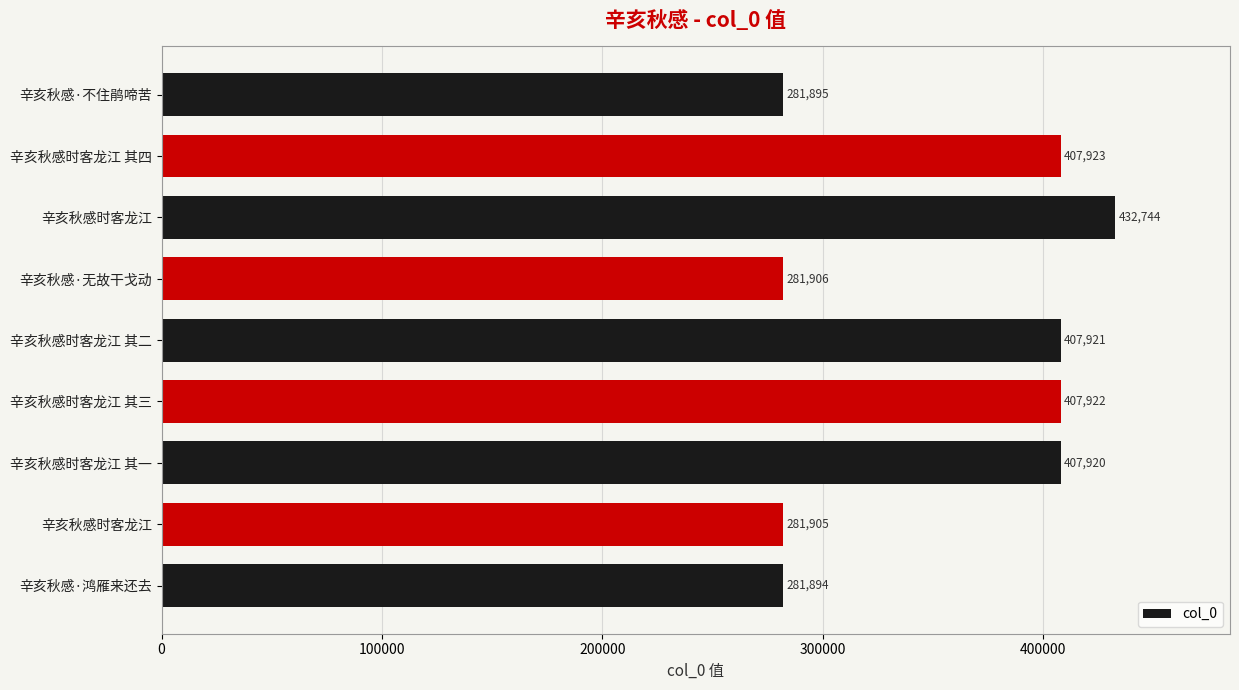

What is the greatest value displayed?

432744